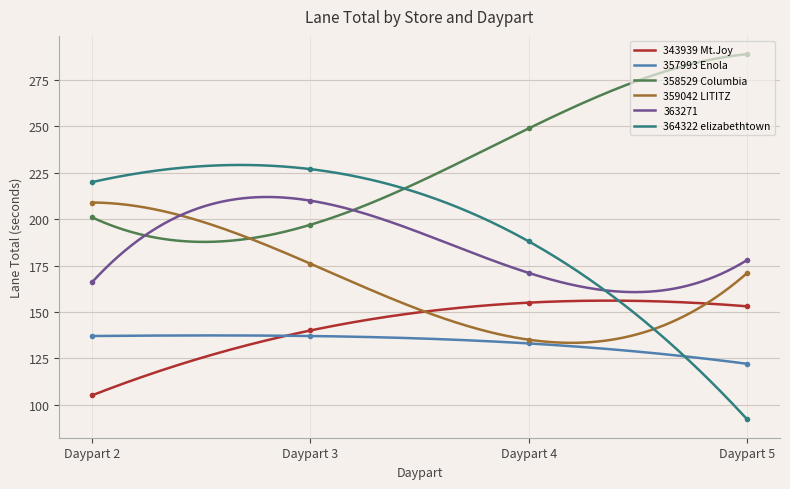

Which series has the widest spread of values?

364322 elizabethtown